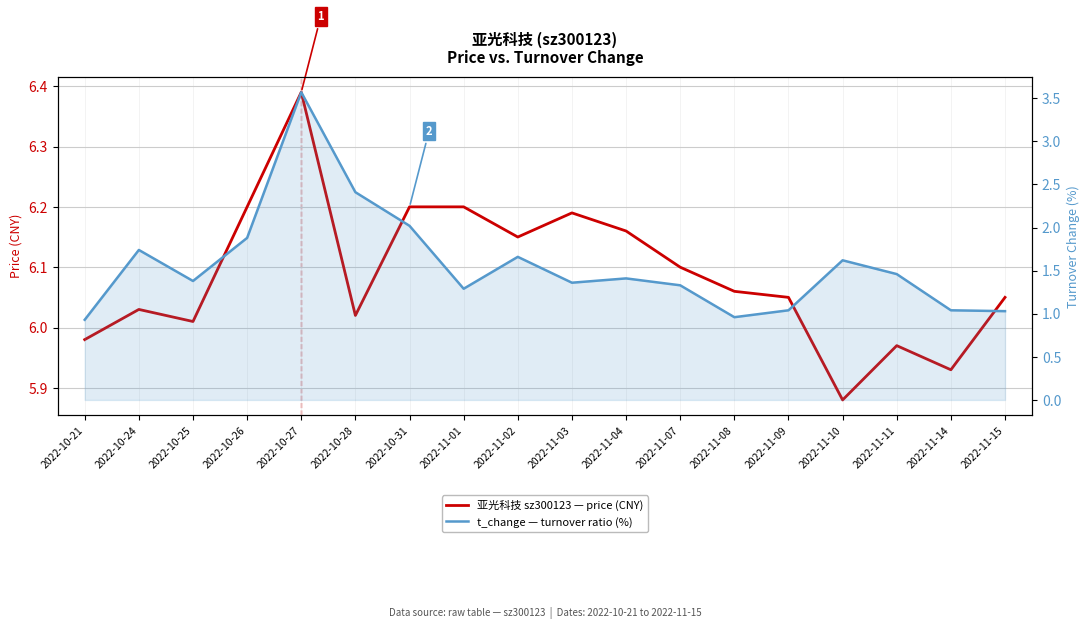

The value of 亚光科技 sz300123 — price (CNY) at 2022-11-09 is 6.0. True or false?

True